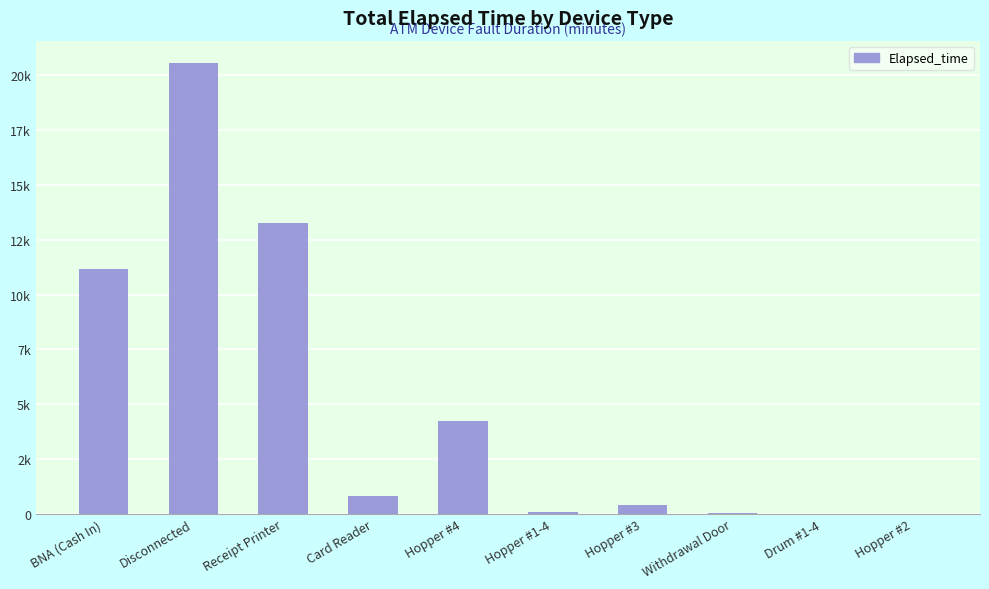

Are the bars horizontal?

No